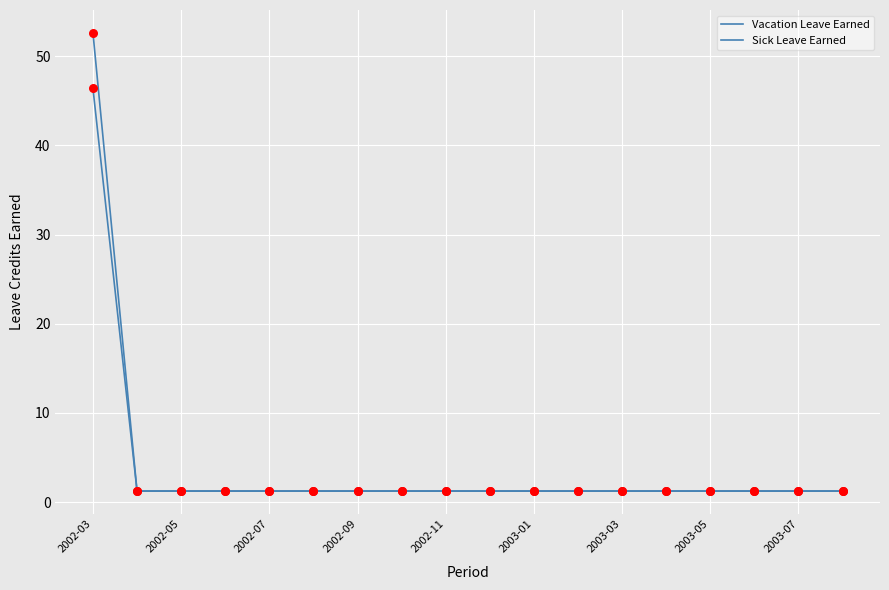

Does the chart have visible grid lines?

Yes